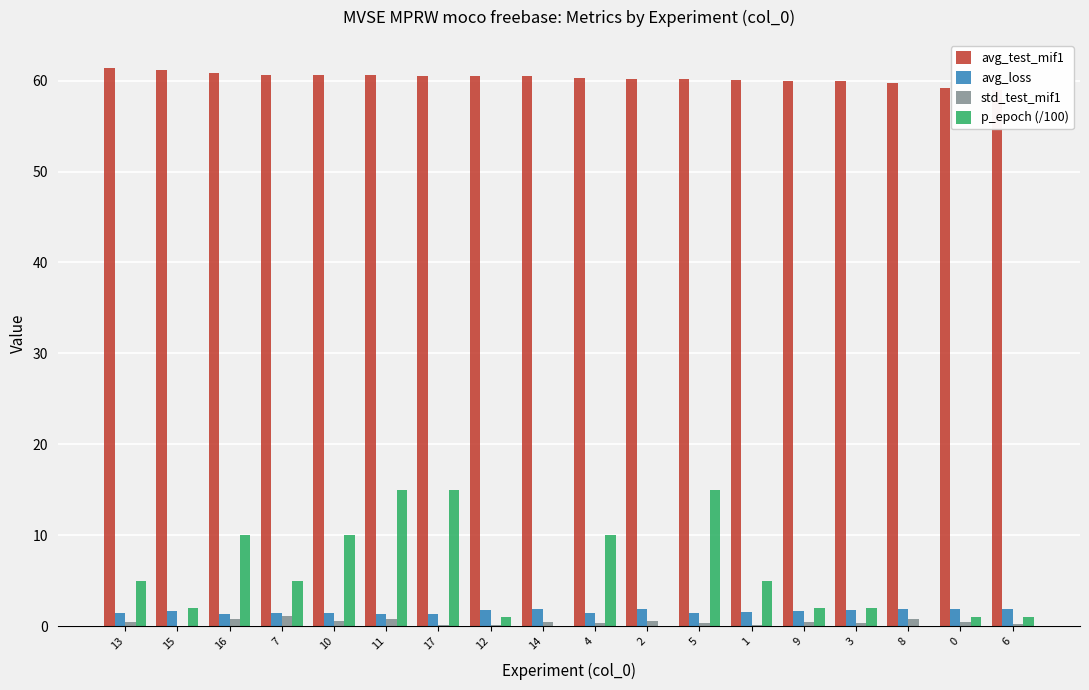

Reading left to right, transcribe all the data shown in this chart.

avg_test_mif1: 61.4	61.1	60.8	60.7	60.6	60.6	60.5	60.5	60.5	60.3	60.2	60.1	60.0	60.0	60.0	59.7	59.2	59.0
avg_loss: 1.4	1.6	1.3	1.5	1.4	1.4	1.4	1.8	1.8	1.5	1.9	1.5	1.5	1.7	1.8	1.9	1.9	1.9
std_test_mif1: 0.4	0.1	0.8	1.1	0.6	0.8	0.2	0.1	0.5	0.3	0.6	0.3	0.2	0.4	0.3	0.8	0.5	0.3
p_epoch (/100): 5.0	2.0	10.0	5.0	10.0	15.0	15.0	1.0	0.0	10.0	0.0	15.0	5.0	2.0	2.0	0.0	1.0	1.0